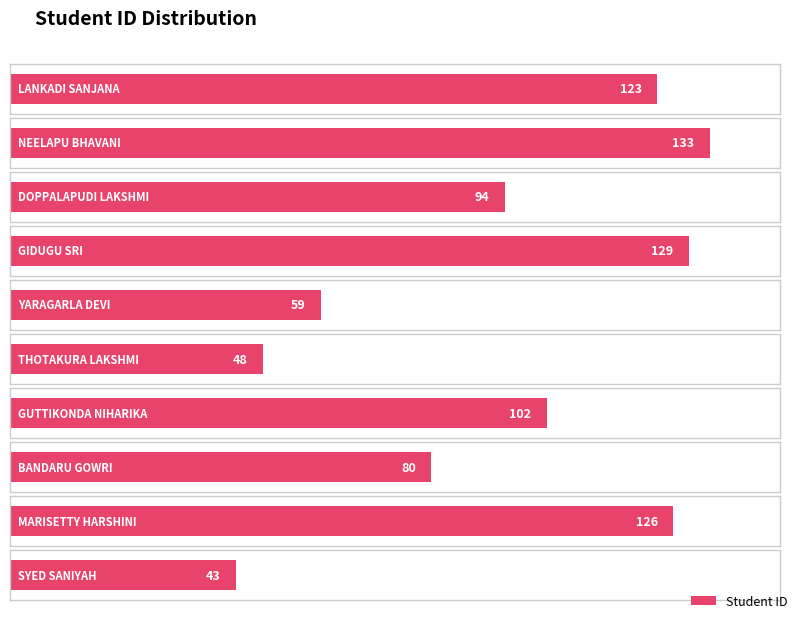

List the labels in order of value, largest first.

NEELAPU DURGA BHAVANI, GIDUGU LALASA ANU DEVI SRI, MARISETTY PRANEETHA SREE HARSHINI, LANKADI SANJANA, GUTTIKONDA NIHARIKA, DOPPALAPUDI VIJAYA LAKSHMI, BANDARU SAI SRI GOWRI, YARAGARLA GAYATHRI DEVI, THOTAKURA VIJAYA LAKSHMI, SYED SANIYAH